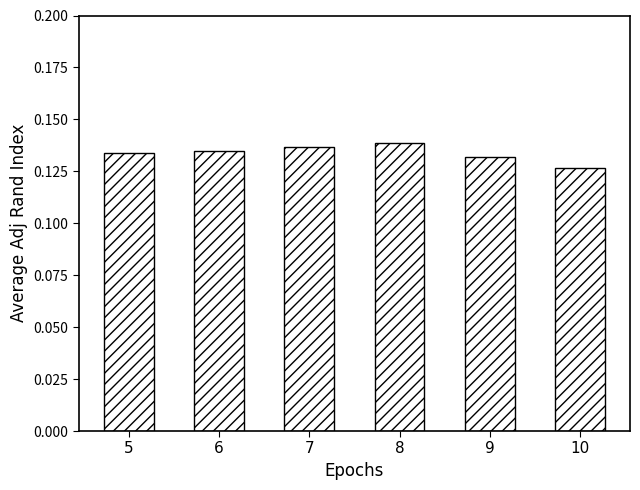

What is the sum of all values?

0.8